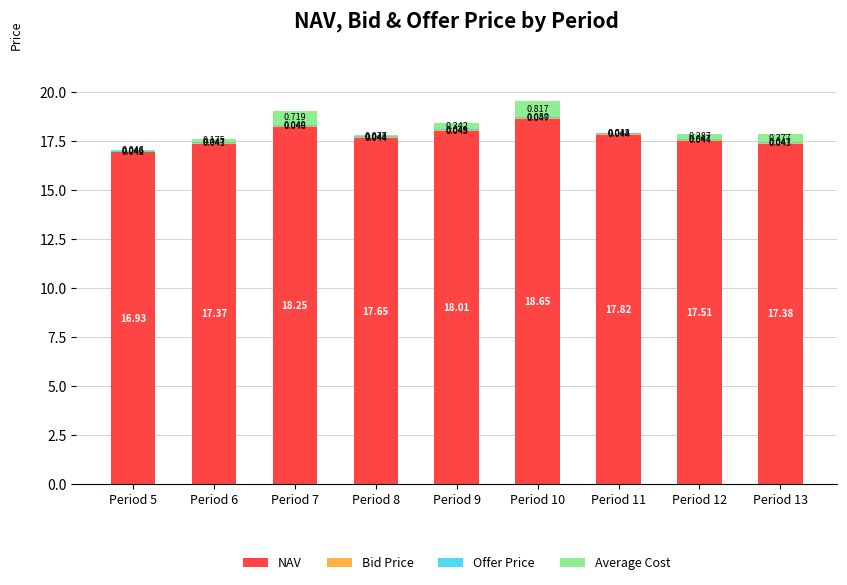

Which series has the widest spread of values?

NAV